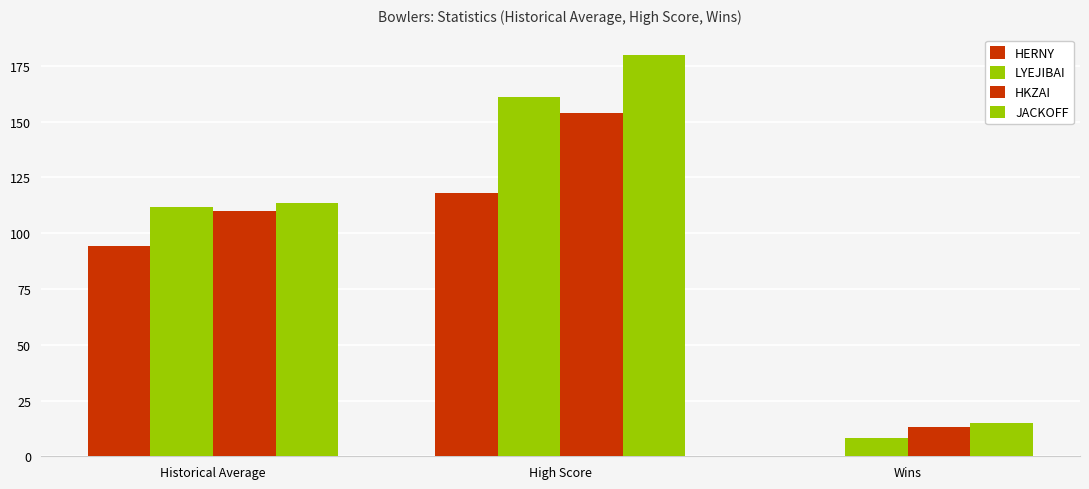

Which has a higher value, Historical Average or Wins?

Historical Average